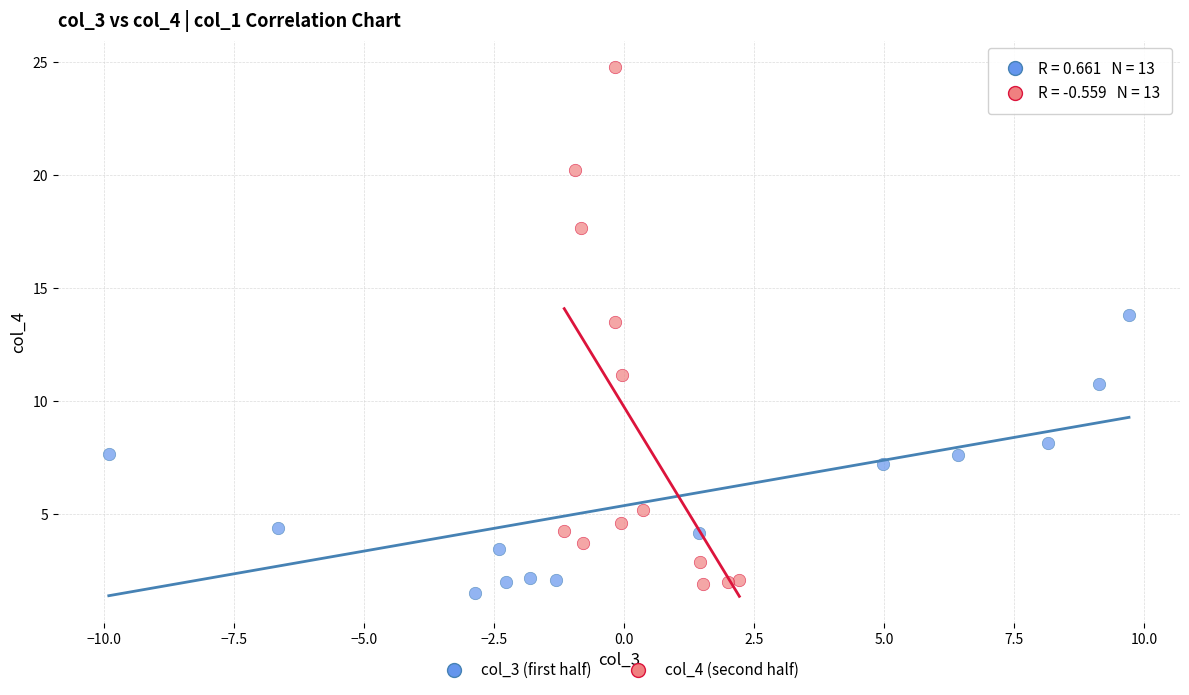

Which series contains the highest Y value?

col_4 (second half)